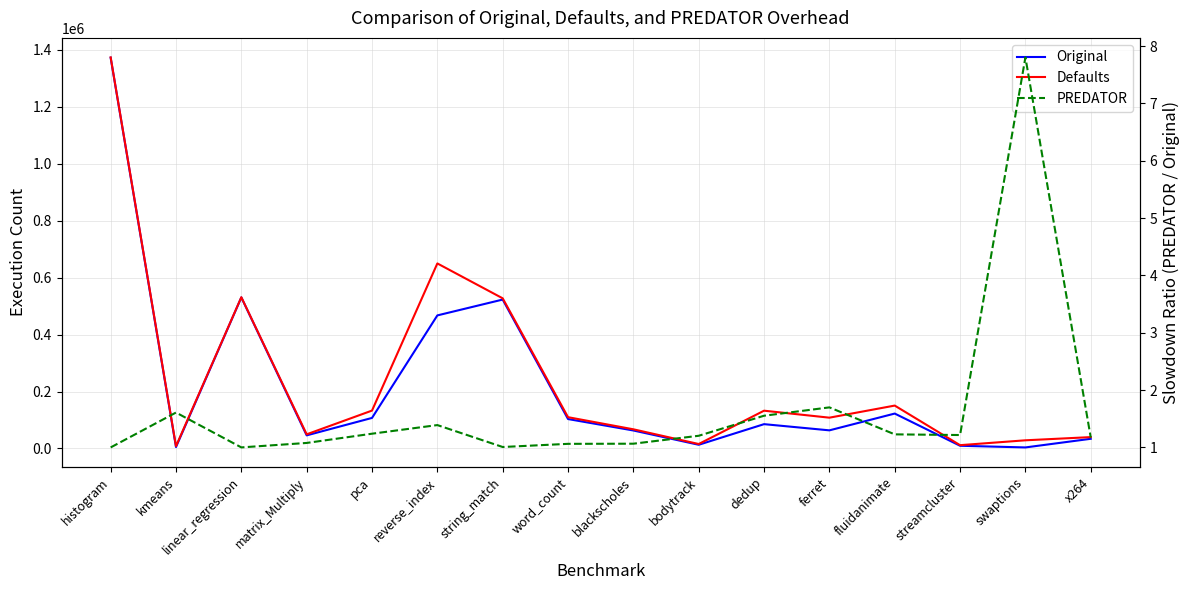

Which has a higher value, fluidanimate or bodytrack?

fluidanimate